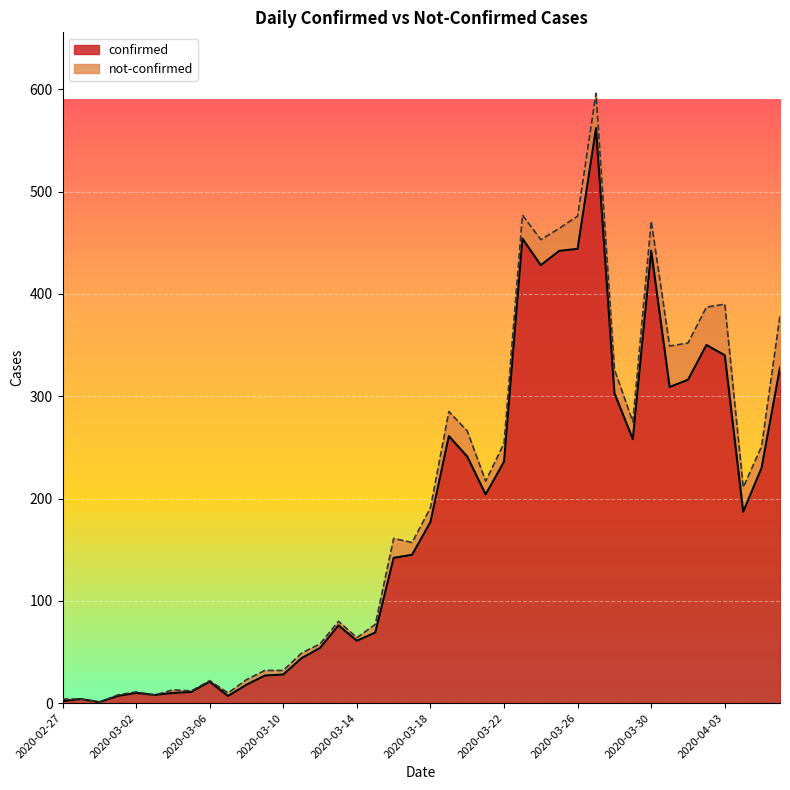

The chart shows a value of 29 at 2020-03-14. True or false?

False